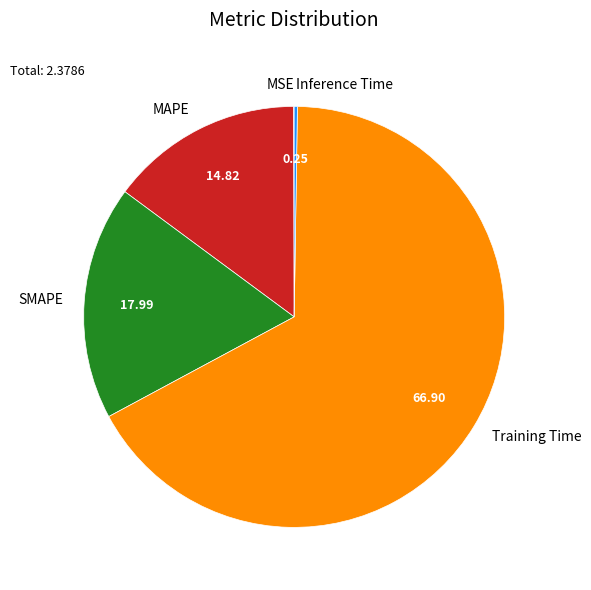

Which category accounts for the majority?

Training Time